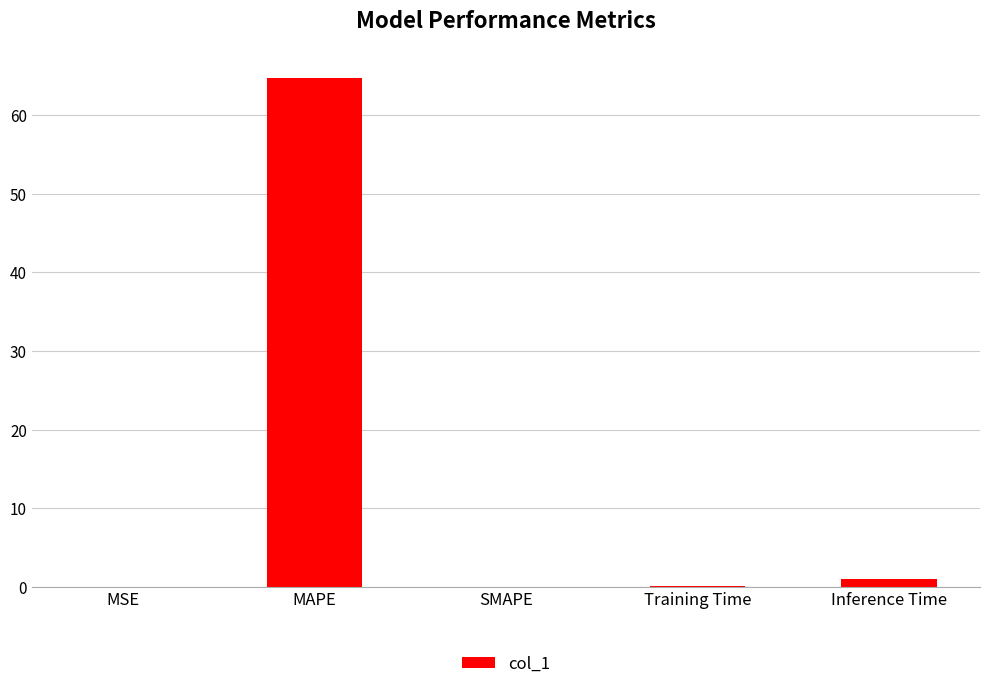

What is the maximum value shown in the chart?

64.7